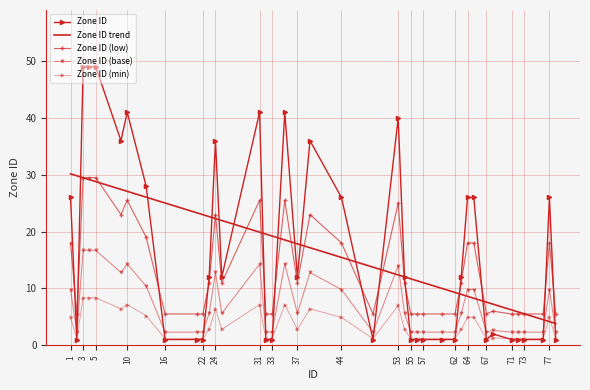

Which label corresponds to the largest value in the chart?

3